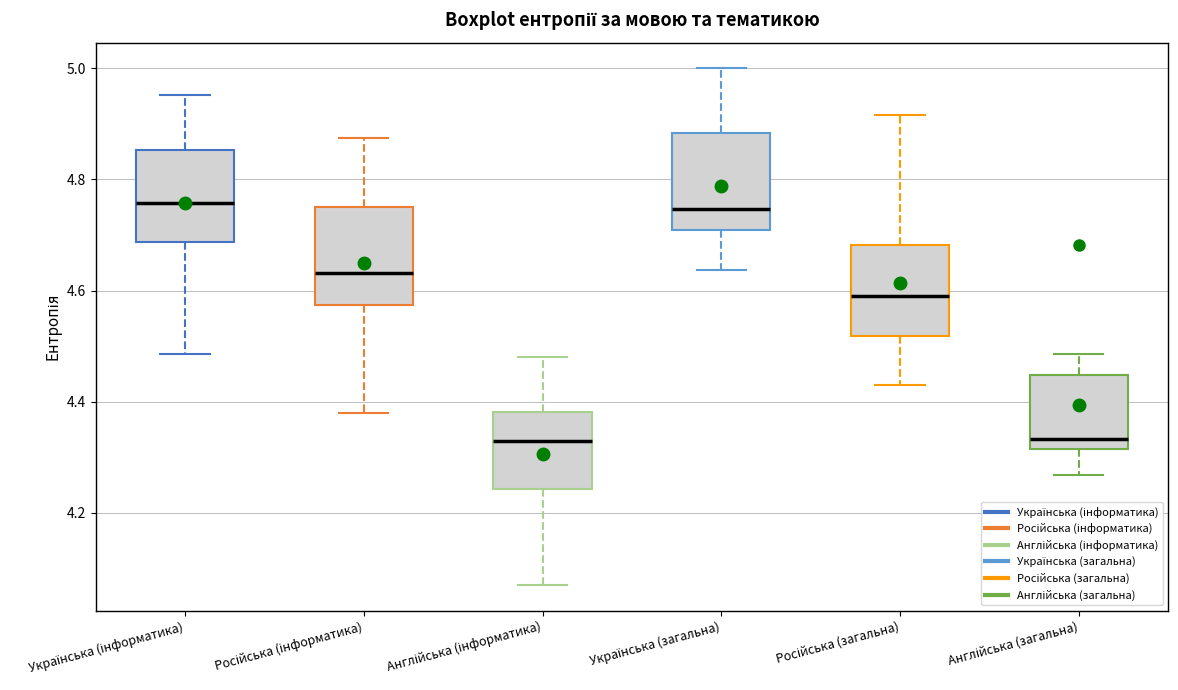

Reading left to right, read every box against the y-axis: the position of its median line, the range the box covers, and the ends of its whiskers. The values are not printed on the chart, so give them approximately, as read against the axis.

Українська (інформатика): median 4.76, box 4.68 to 4.86, whiskers 4.48 to 4.96
Російська (інформатика): median 4.64, box 4.58 to 4.76, whiskers 4.38 to 4.88
Англійська (інформатика): median 4.34, box 4.24 to 4.38, whiskers 4.08 to 4.48
Українська (загальна): median 4.74, box 4.70 to 4.88, whiskers 4.64 to 5.00
Російська (загальна): median 4.58, box 4.52 to 4.68, whiskers 4.44 to 4.92
Англійська (загальна): median 4.34, box 4.32 to 4.44, whiskers 4.26 to 4.48